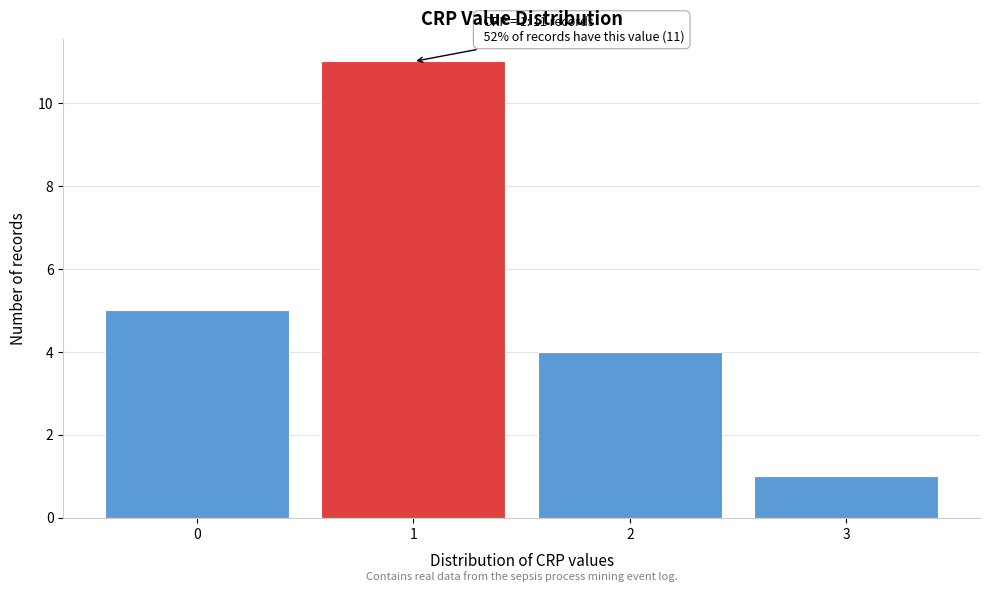

Over which range of the x-axis is the bar tallest?

0.5 to 1.5